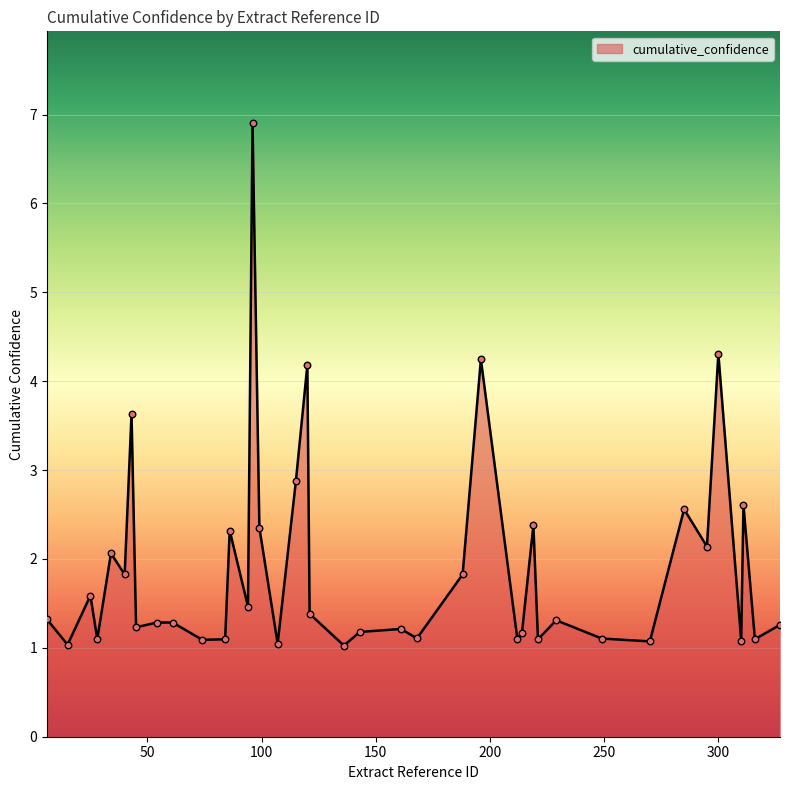

What is the difference between the maximum and minimum values?

5.9